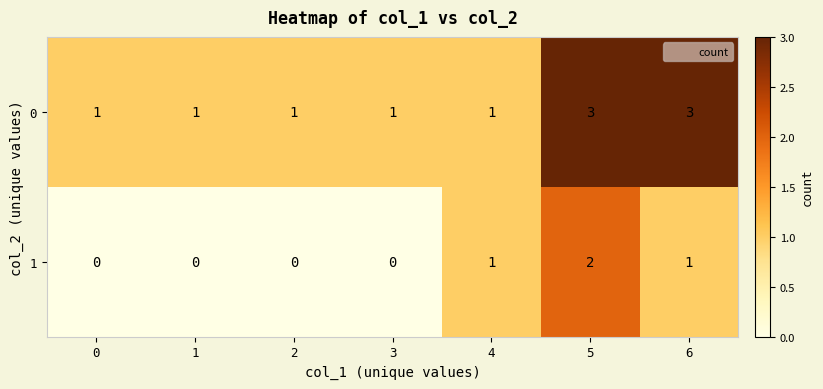

At 6, list the series in order from largest to smallest.

0, 1